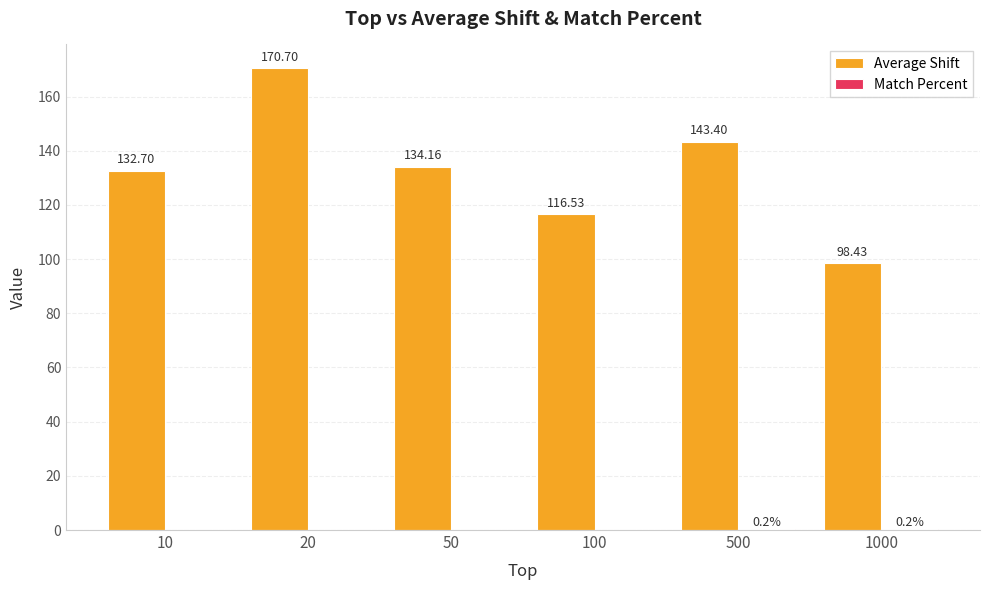

Which series has the largest total across all categories?

Average Shift